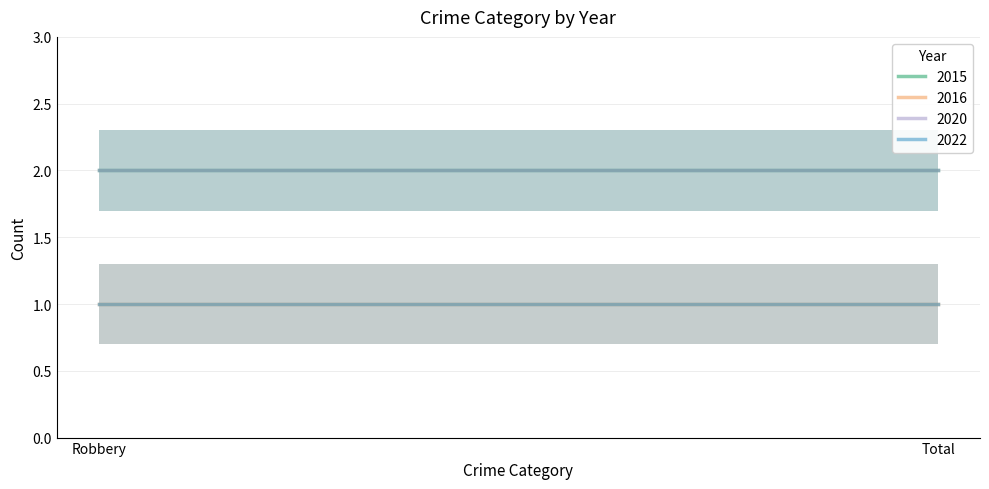

Is this an area chart (filled region under the line)?

No